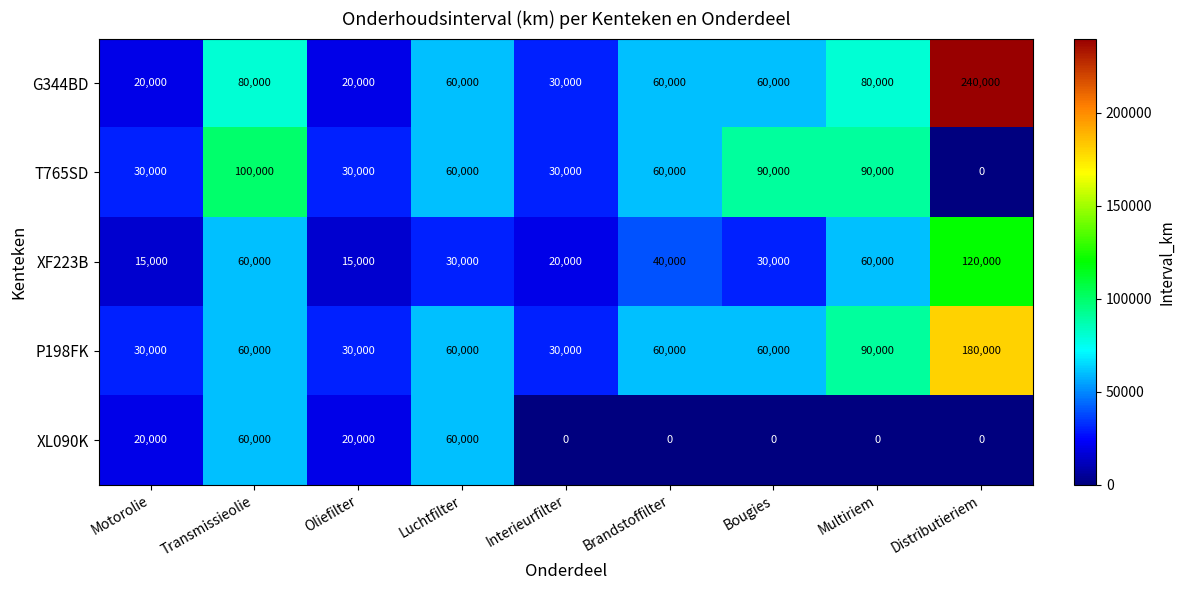

How many XL090K values are between 0 and 20000?

7